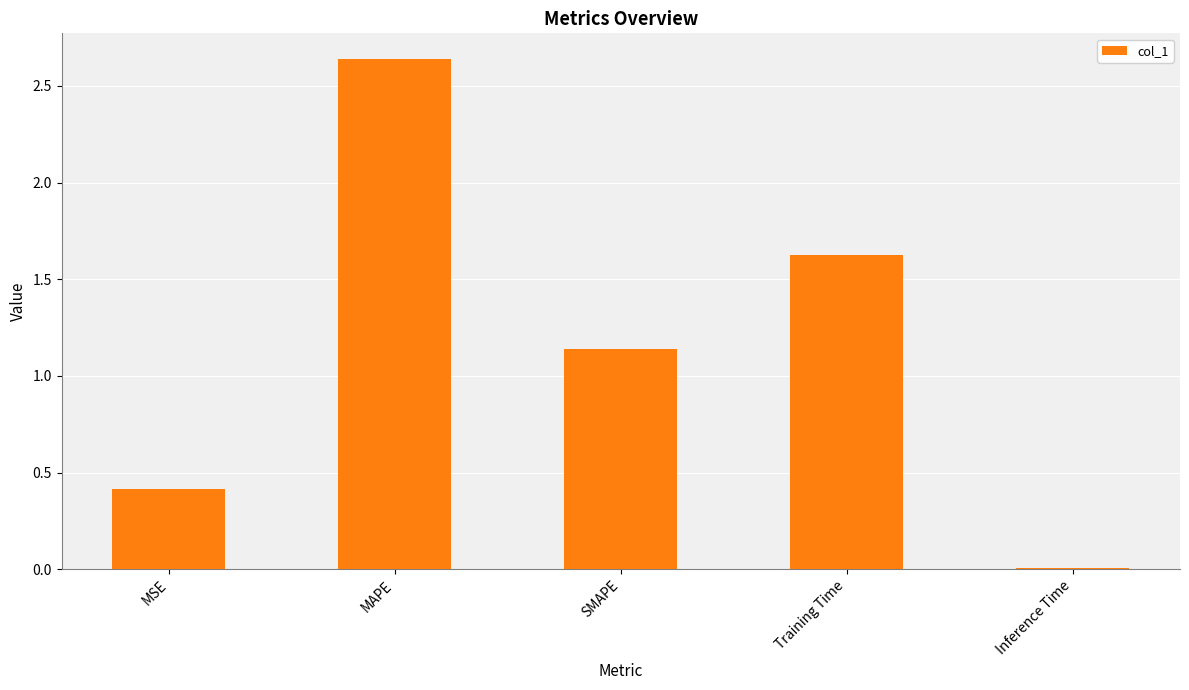

Is it true that the value at MSE is 0.4?

True